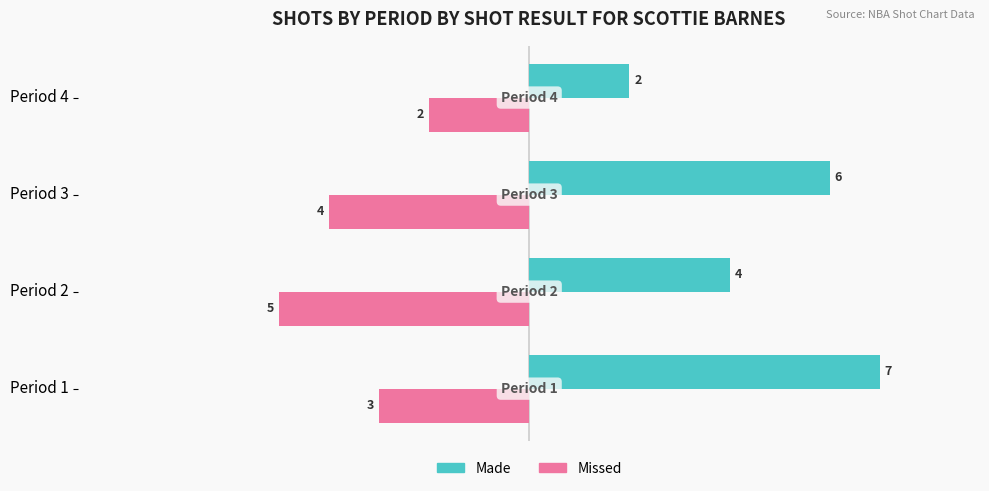

How many values in the Made series are below 6?

2